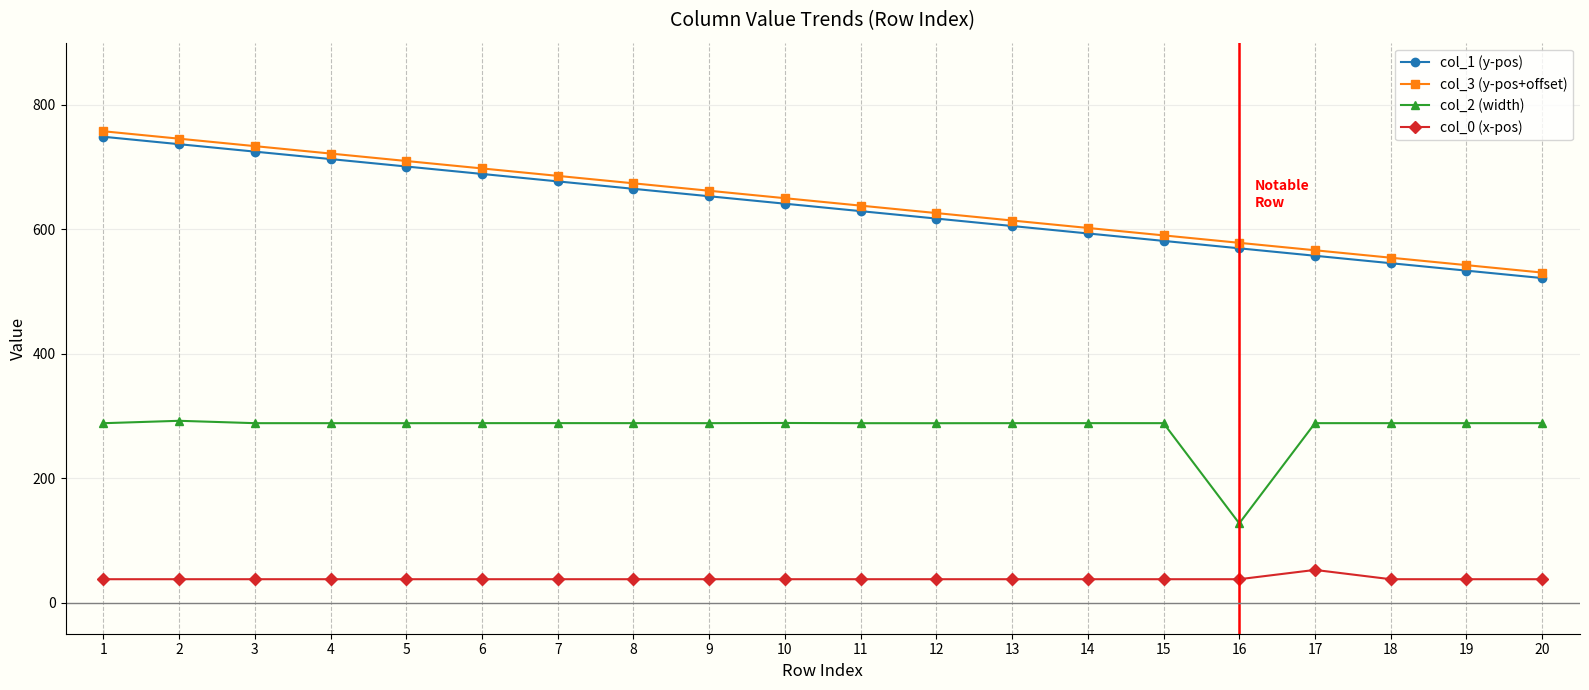

What is the total value across all series at 12?

1569.3